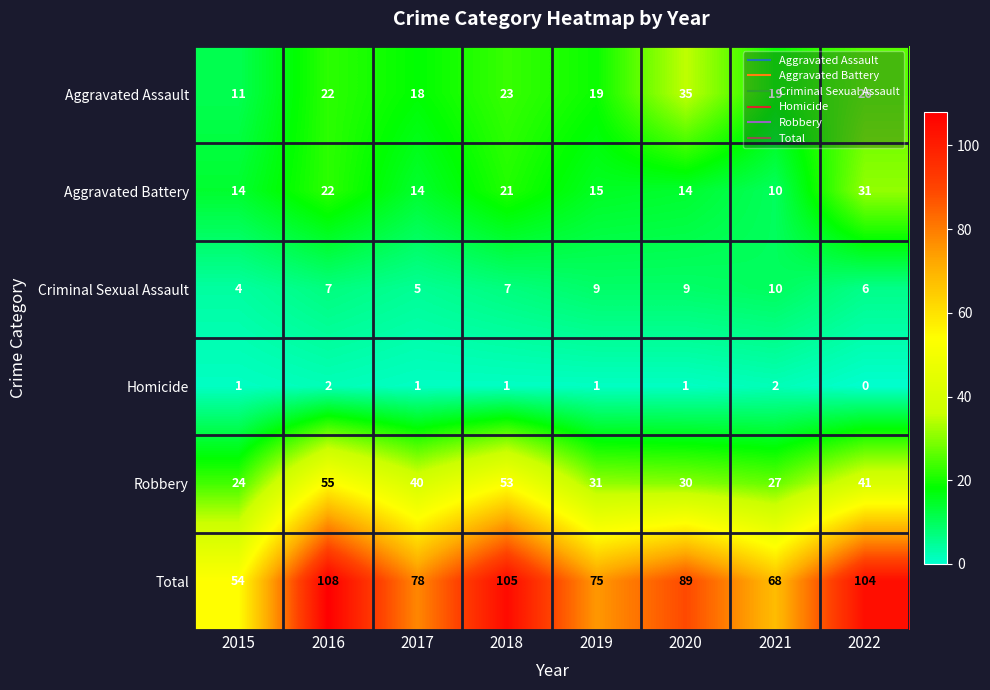

At which category does the chart reach its minimum across all series?

2022